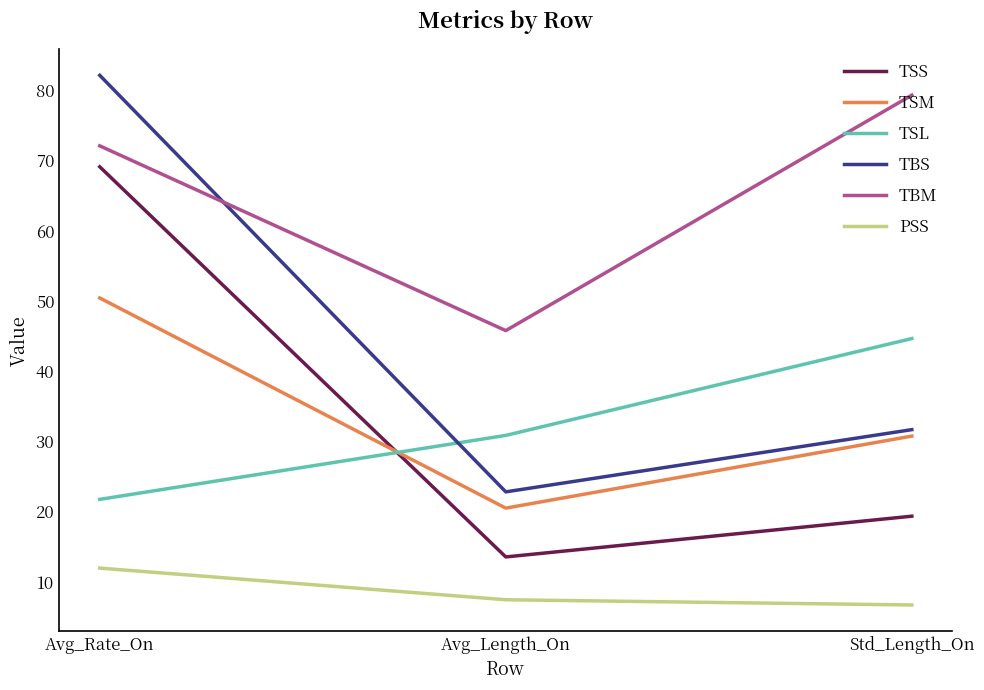

What is the average value of the TSL series?

32.4